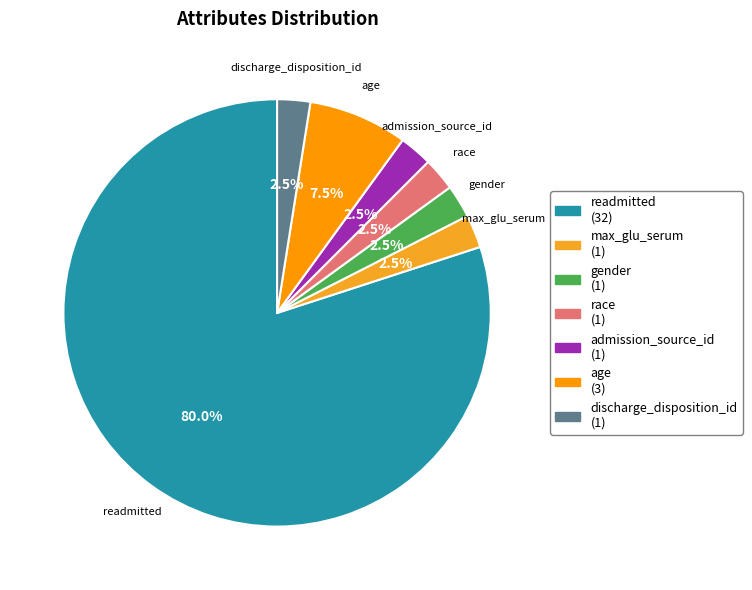

Is the sum of max_glu_serum and readmitted greater than half?

Yes